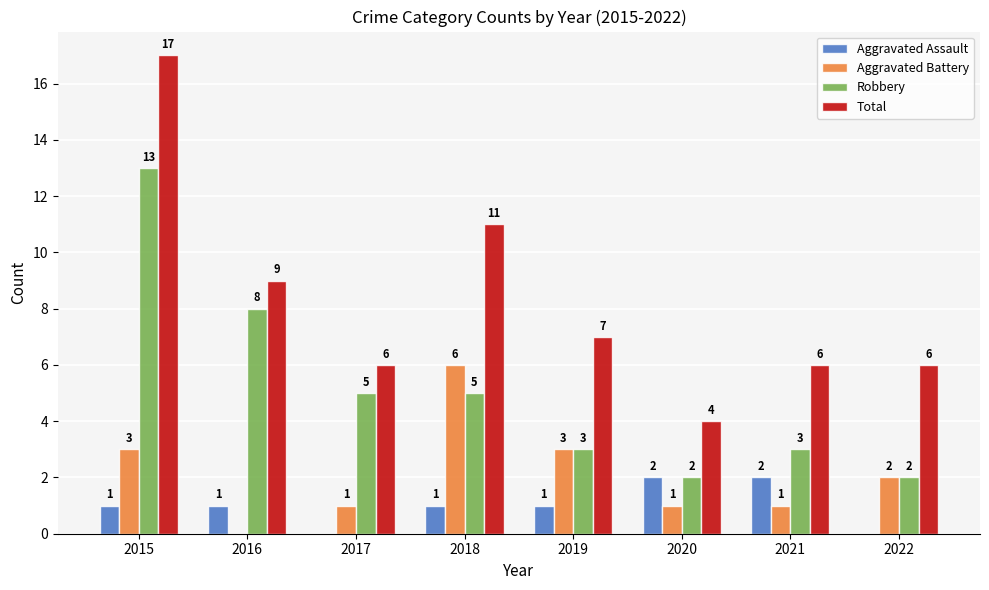

Count the number of data series in this chart.

4